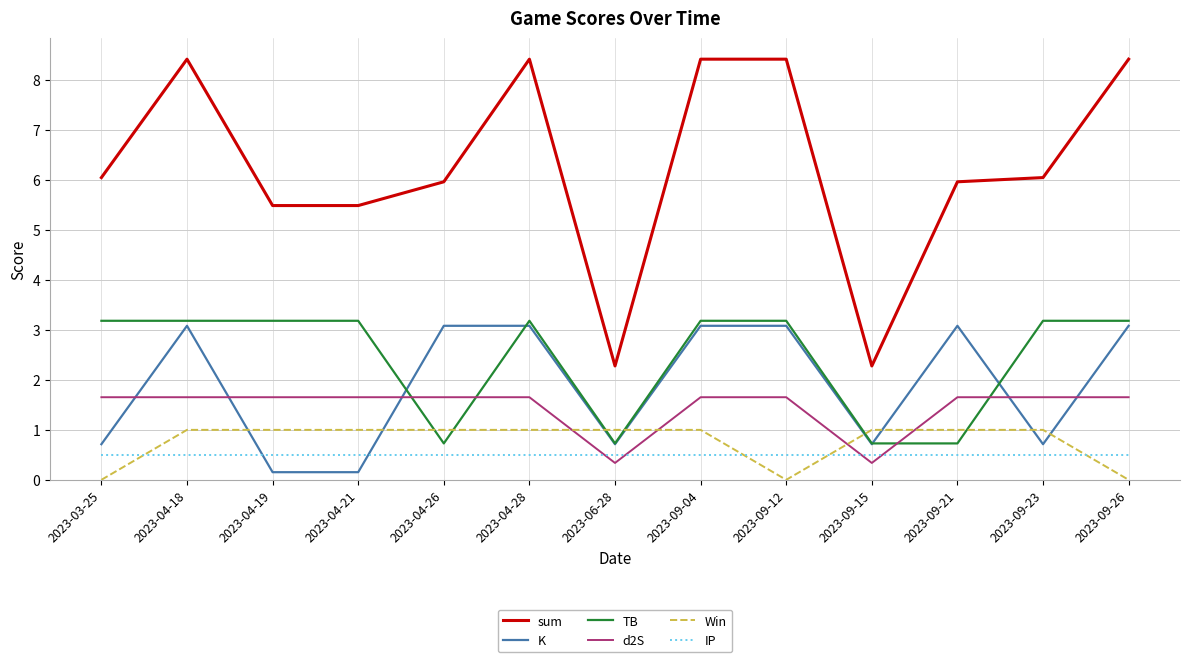

Read the K value at 2023-09-21.

3.1